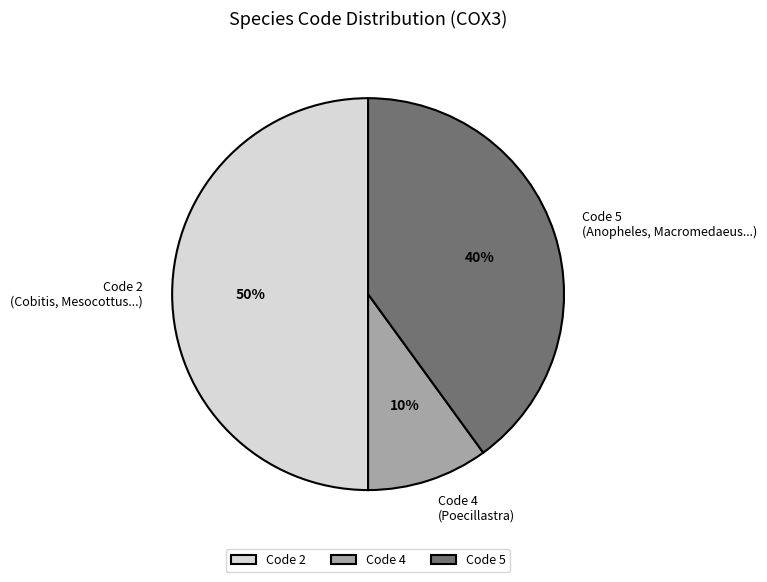

Combined, do Code 2 and Code 5 account for over 50%?

Yes